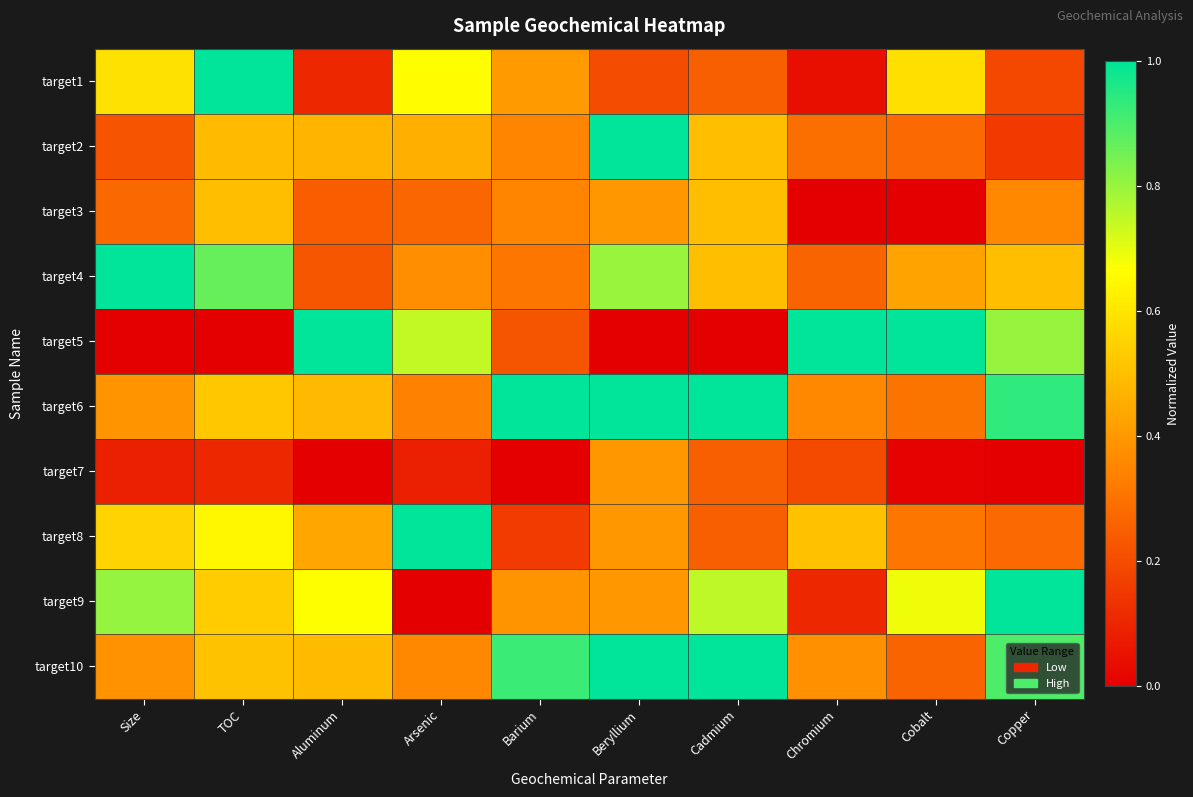

Reading left to right, transcribe all the data shown in this chart.

target1: Size=0.6	TOC=1.0	Aluminum=0.1	Arsenic=0.7	Barium=0.4	Beryllium=0.2	Cadmium=0.2	Chromium=0.0	Cobalt=0.6	Copper=0.2
target2: Size=0.2	TOC=0.5	Aluminum=0.5	Arsenic=0.5	Barium=0.3	Beryllium=1.0	Cadmium=0.5	Chromium=0.3	Cobalt=0.3	Copper=0.2
target3: Size=0.3	TOC=0.5	Aluminum=0.2	Arsenic=0.3	Barium=0.3	Beryllium=0.4	Cadmium=0.5	Chromium=0.0	Cobalt=0.0	Copper=0.4
target4: Size=1.0	TOC=0.9	Aluminum=0.2	Arsenic=0.4	Barium=0.3	Beryllium=0.8	Cadmium=0.5	Chromium=0.3	Cobalt=0.4	Copper=0.5
target5: Size=0.0	TOC=0.0	Aluminum=1.0	Arsenic=0.7	Barium=0.2	Beryllium=0.0	Cadmium=0.0	Chromium=1.0	Cobalt=1.0	Copper=0.8
target6: Size=0.4	TOC=0.5	Aluminum=0.5	Arsenic=0.3	Barium=1.0	Beryllium=1.0	Cadmium=1.0	Chromium=0.4	Cobalt=0.3	Copper=0.9
target7: Size=0.1	TOC=0.1	Aluminum=0.0	Arsenic=0.1	Barium=0.0	Beryllium=0.4	Cadmium=0.2	Chromium=0.2	Cobalt=0.0	Copper=0.0
target8: Size=0.6	TOC=0.6	Aluminum=0.4	Arsenic=1.0	Barium=0.2	Beryllium=0.4	Cadmium=0.2	Chromium=0.5	Cobalt=0.3	Copper=0.3
target9: Size=0.8	TOC=0.5	Aluminum=0.7	Arsenic=0.0	Barium=0.4	Beryllium=0.4	Cadmium=0.8	Chromium=0.1	Cobalt=0.7	Copper=1.0
target10: Size=0.4	TOC=0.5	Aluminum=0.5	Arsenic=0.4	Barium=0.9	Beryllium=1.0	Cadmium=1.0	Chromium=0.4	Cobalt=0.3	Copper=0.9